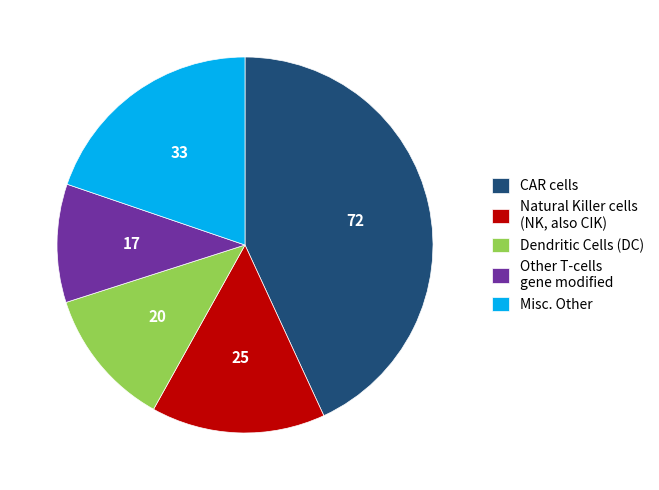

Rank the categories by value from lowest to highest.

Other T-cells gene modified, Dendritic Cells (DC), Natural Killer cells (NK, also CIK), Misc. Other, CAR cells